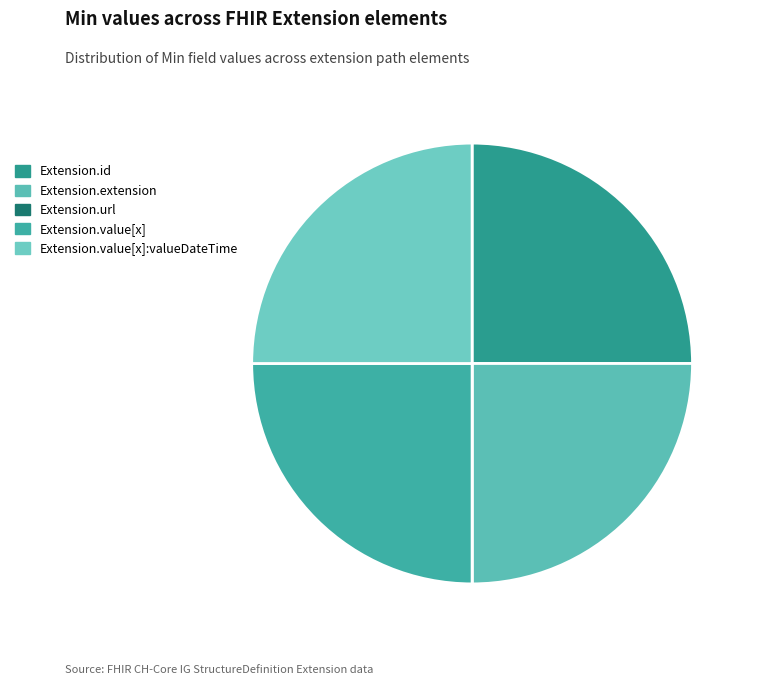

Between Extension.url and Extension.value[x]:valueDateTime, which is larger?

Extension.value[x]:valueDateTime